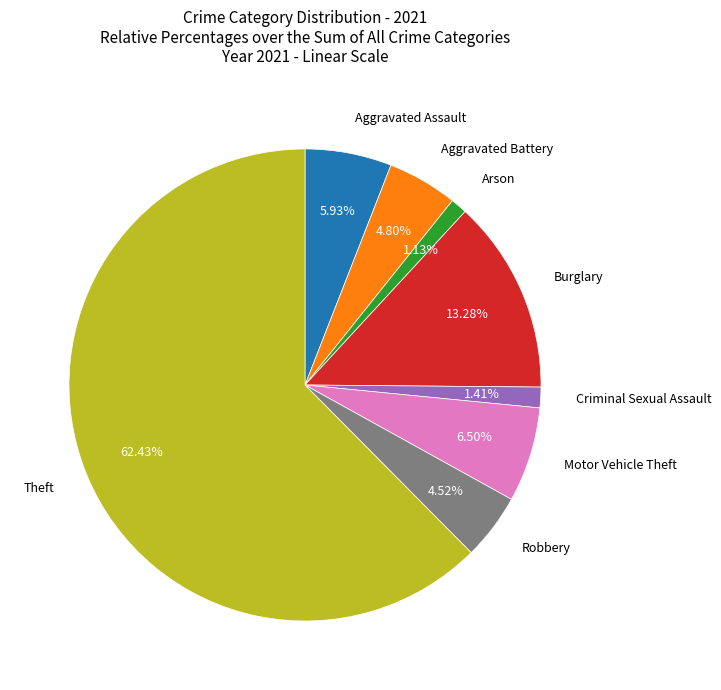

Is there a majority slice in this chart?

Yes